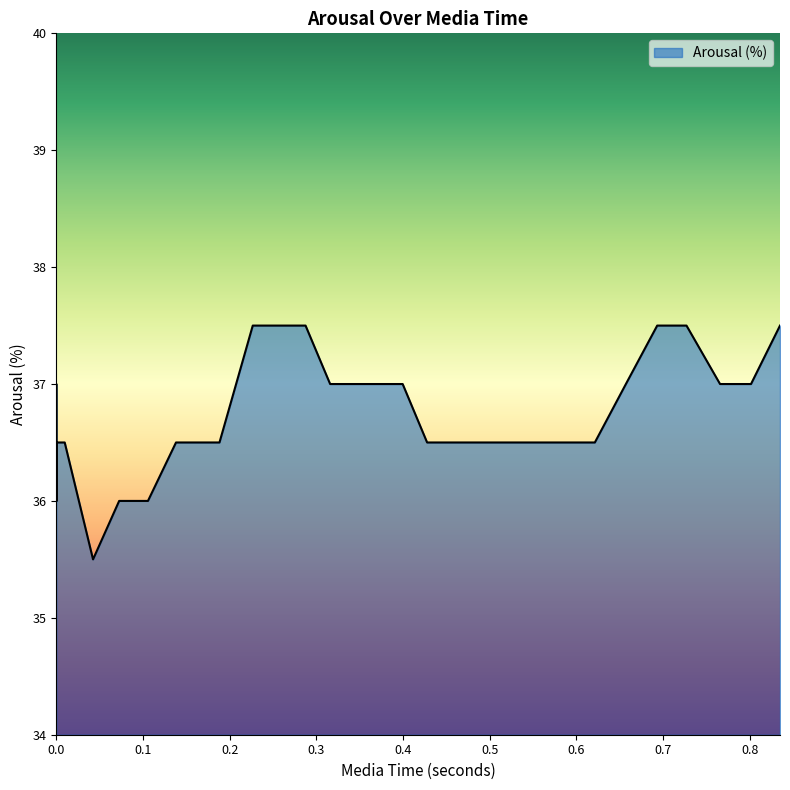

Which category has the highest value across all series?

0.226715